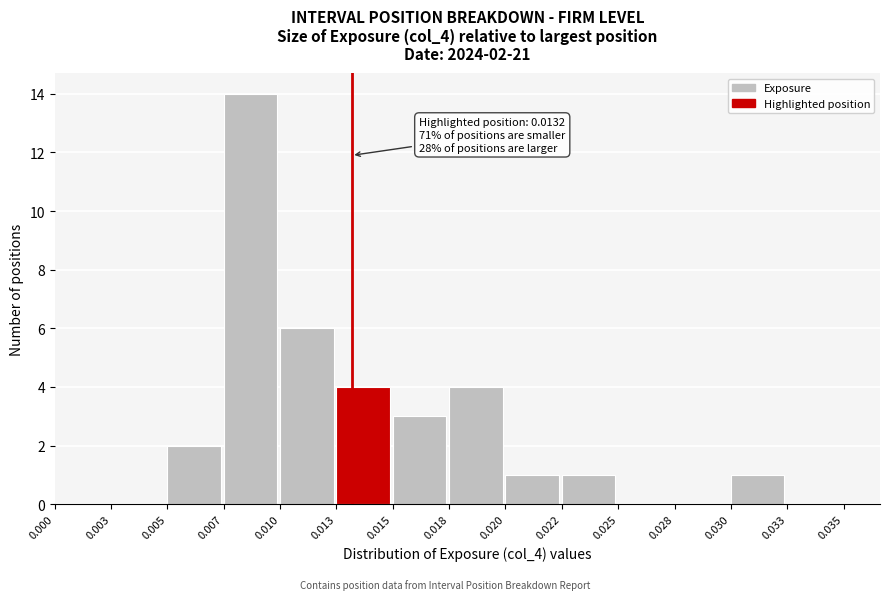

Reading right to left, extract all data points from this chart.

0.033=0	0.030=1	0.028=0	0.025=0	0.022=1	0.020=1	0.018=4	0.015=3	0.013=4	0.010=6	0.007=14	0.005=2	0.003=0	0.000=0